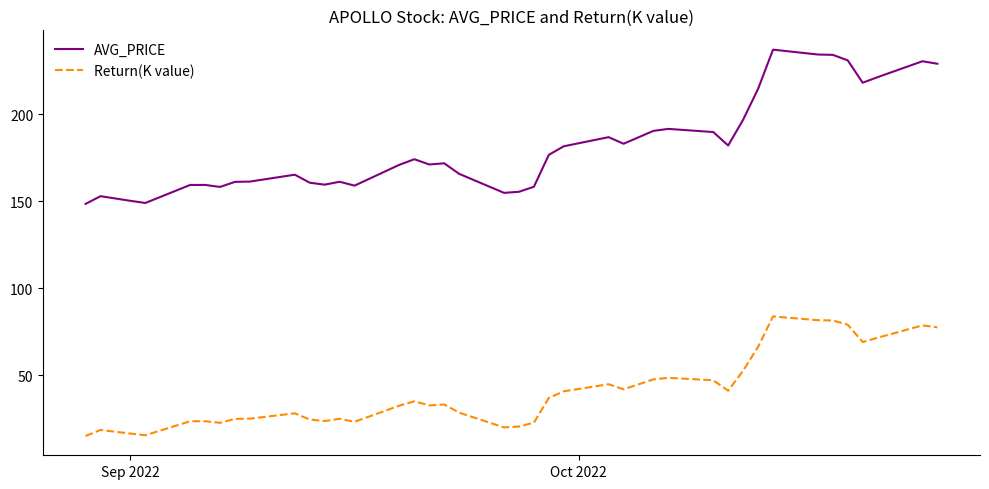

Which series has the widest spread of values?

AVG_PRICE